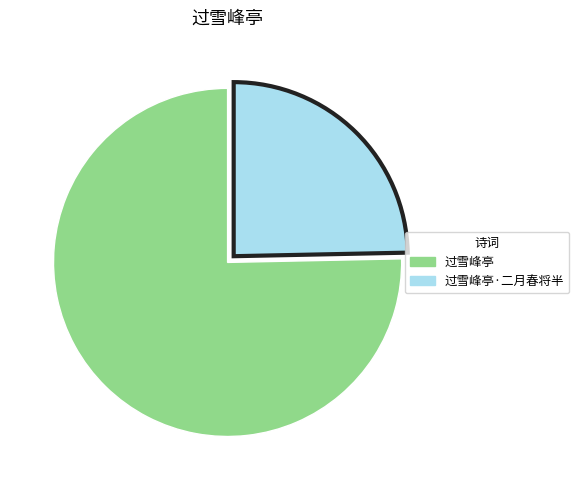

Does any single category account for the majority?

Yes